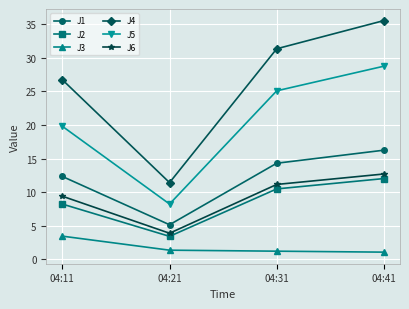

True or false: J1 has a value of 14.3 at 04:31.

True